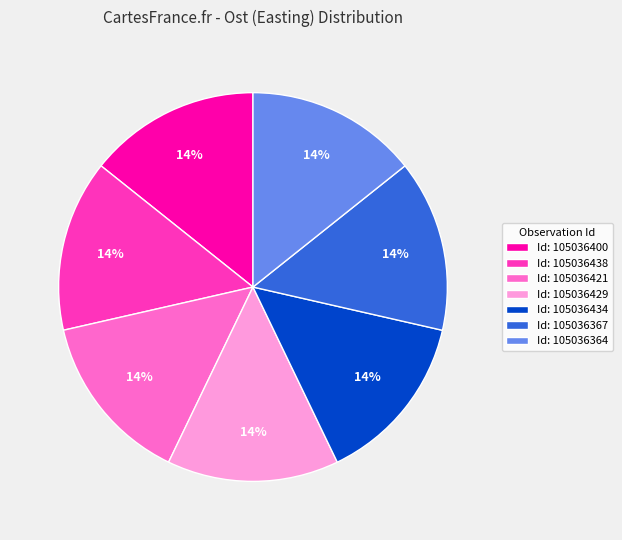

Count the number of slices in the pie.

7